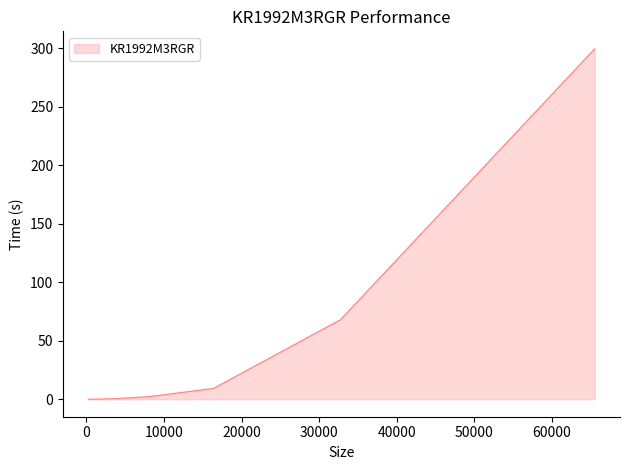

What is the greatest value displayed?

299.6